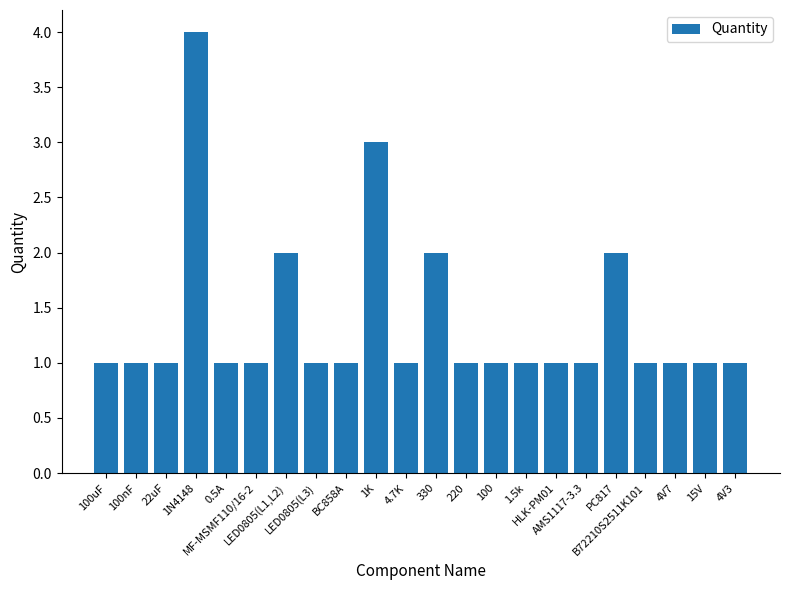

What is the greatest value displayed?

4